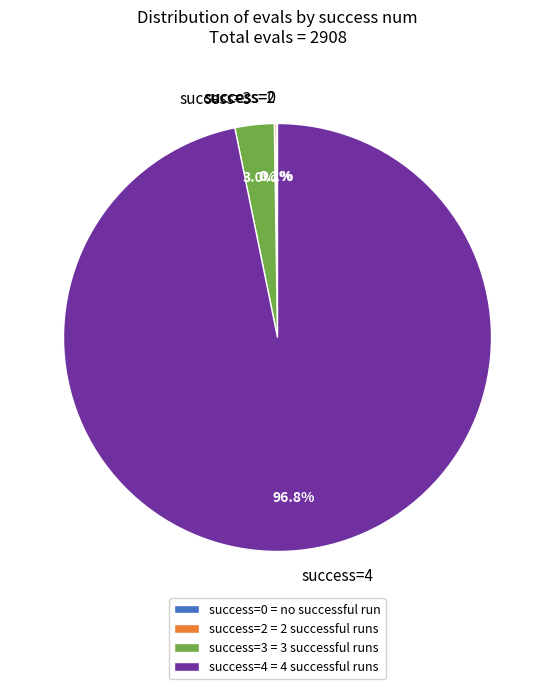

Combined, do success=4 and success=3 account for over 50%?

Yes